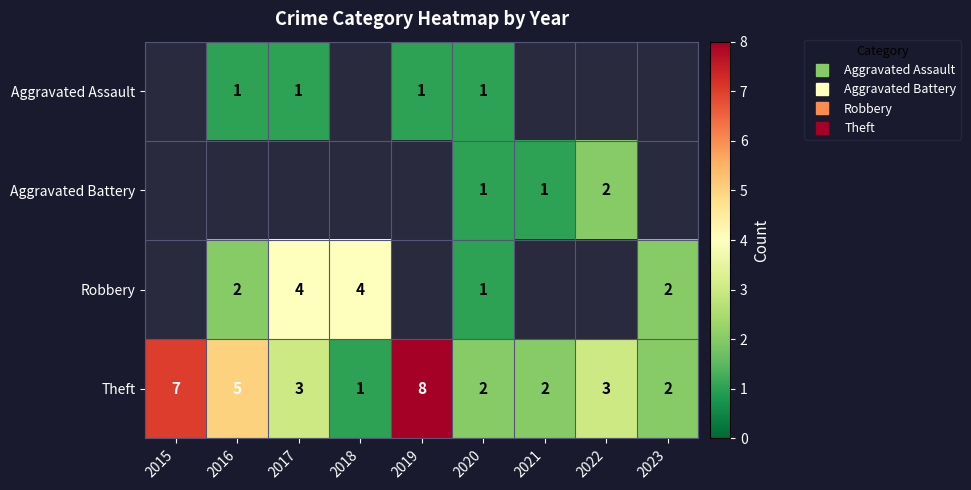

True or false: Theft has a value of 4.1 at 2022.

False